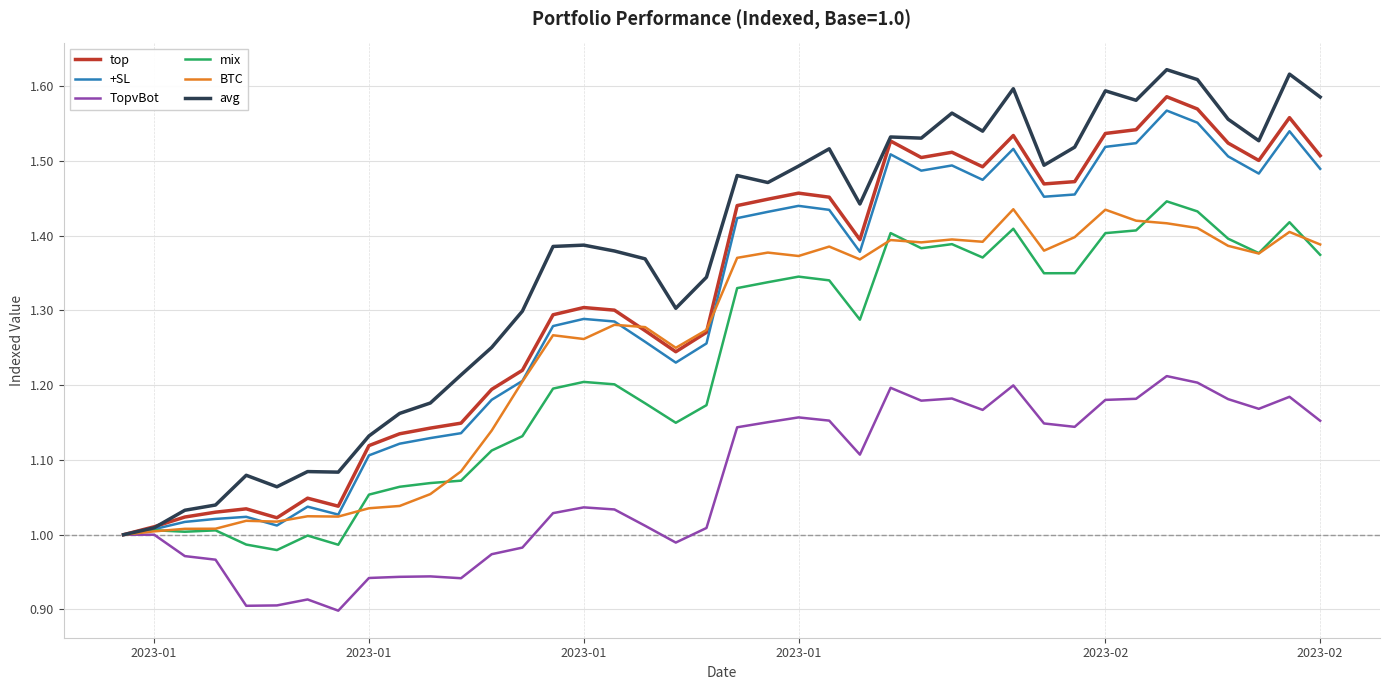

Which series has the widest spread of values?

avg